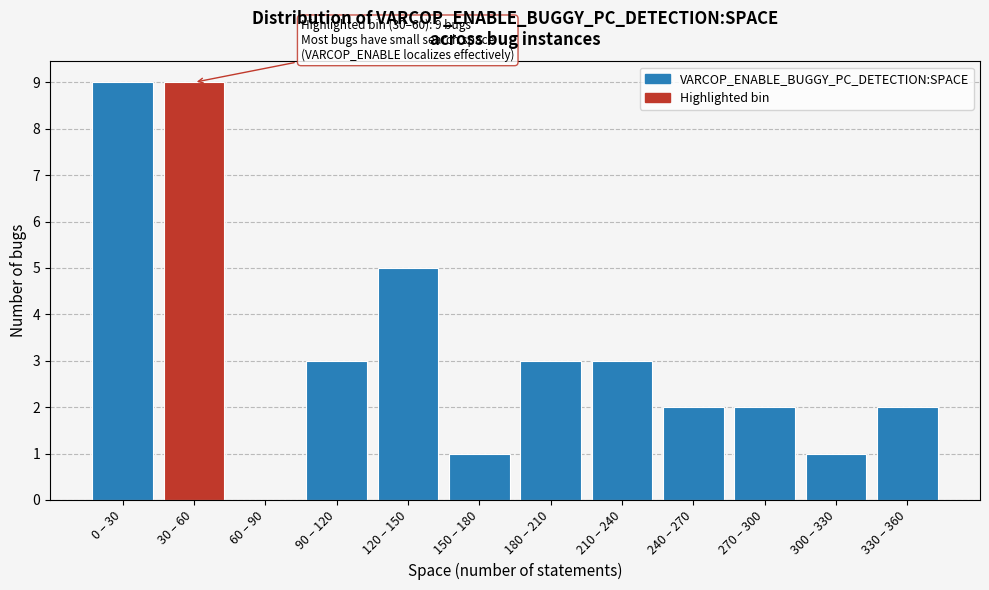

Reading left to right, what are all the values shown in this chart?

0 – 30=9	30 – 60=9	60 – 90=0	90 – 120=3	120 – 150=5	150 – 180=1	180 – 210=3	210 – 240=3	240 – 270=2	270 – 300=2	300 – 330=1	330 – 360=2